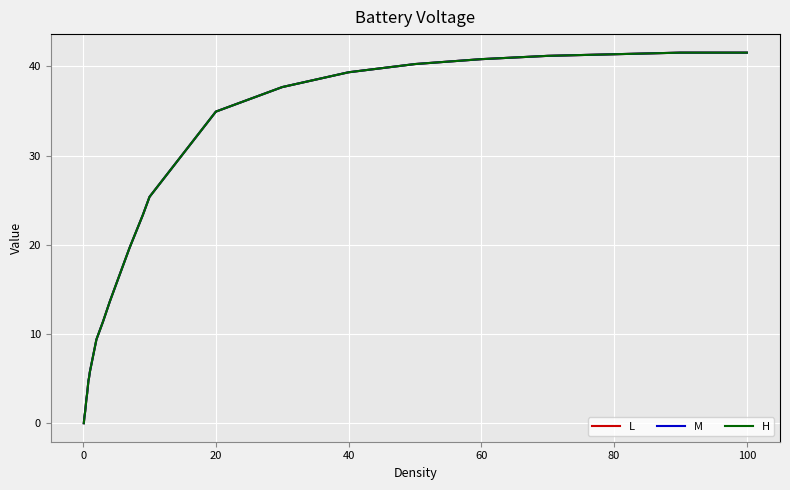

Is this an area chart (filled region under the line)?

No